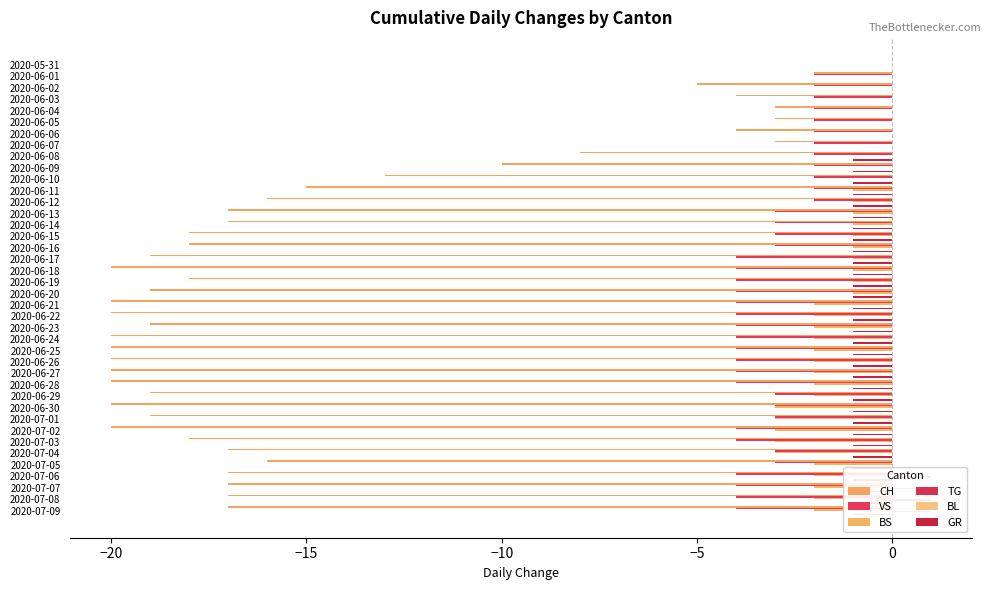

The BS series shows -1.9 at 2020-06-09. True or false?

False